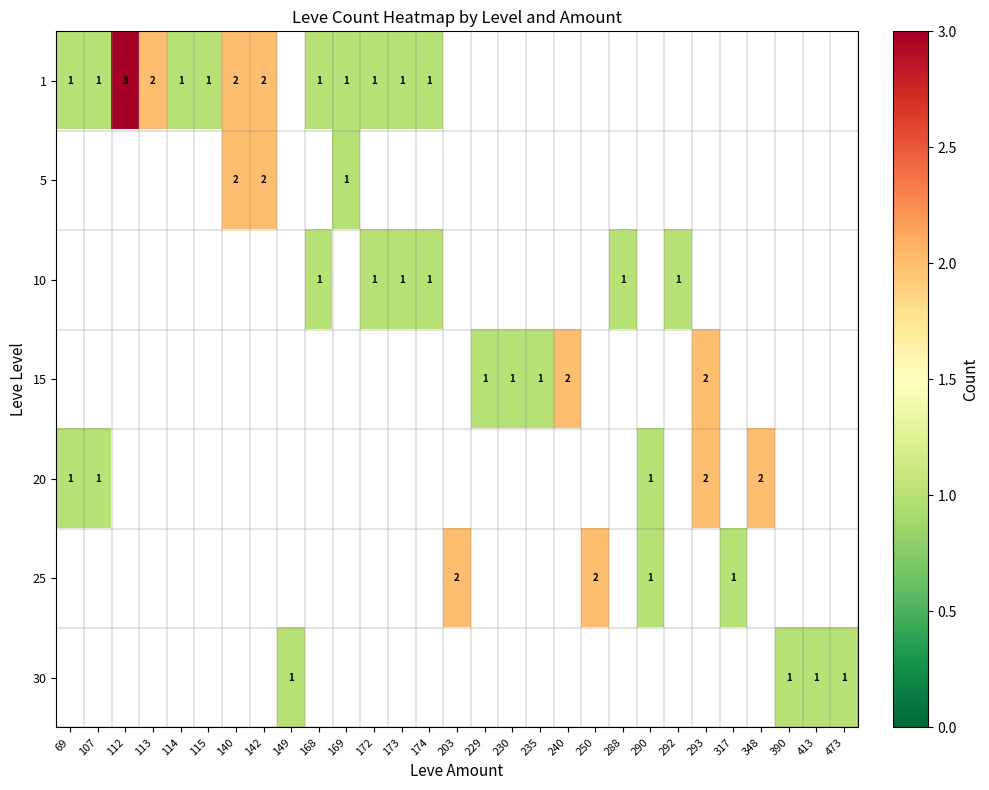

True or false: 10 has a value of 2 at 292.

False